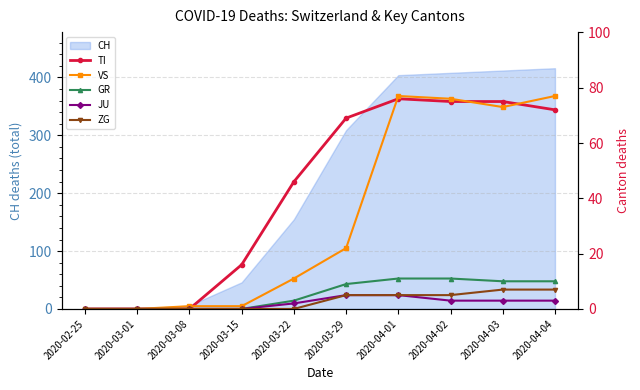

Rank the categories by TI value from lowest to highest.

2020-02-25, 2020-03-01, 2020-03-08, 2020-03-15, 2020-03-22, 2020-03-29, 2020-04-04, 2020-04-02, 2020-04-03, 2020-04-01